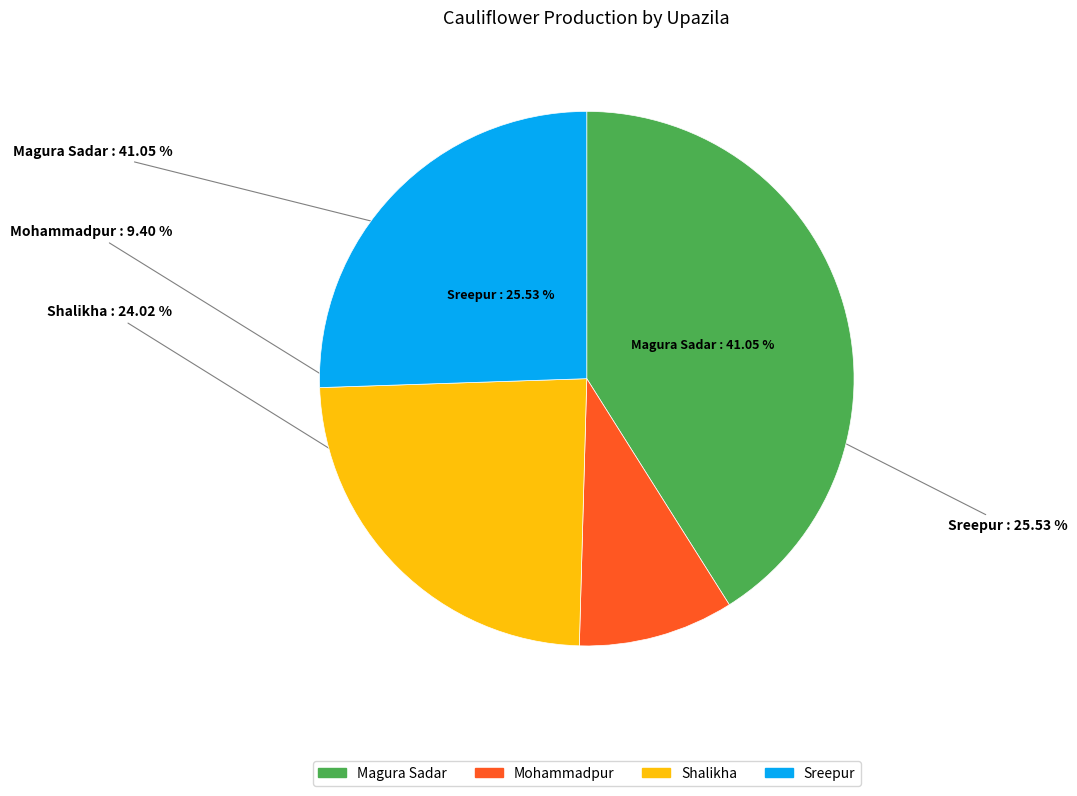

The Sreepur slice represents 26% of the pie. True or false?

True